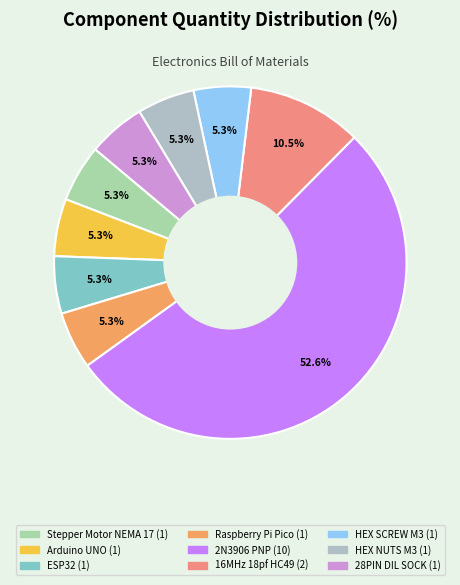

Which slice is the smallest?

Stepper Motor NEMA 17